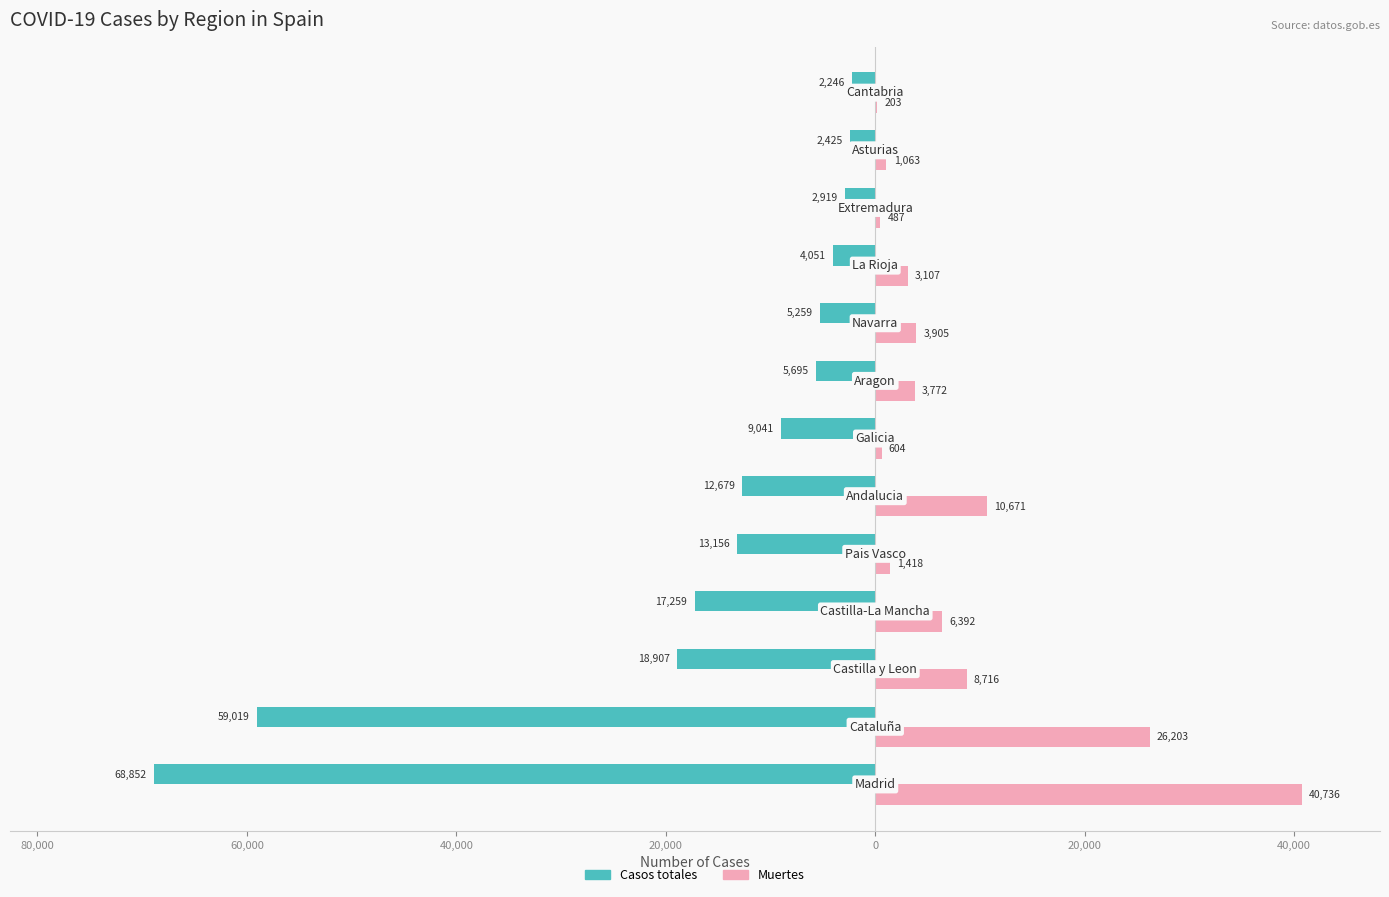

What is the minimum value shown in the chart?

-68852